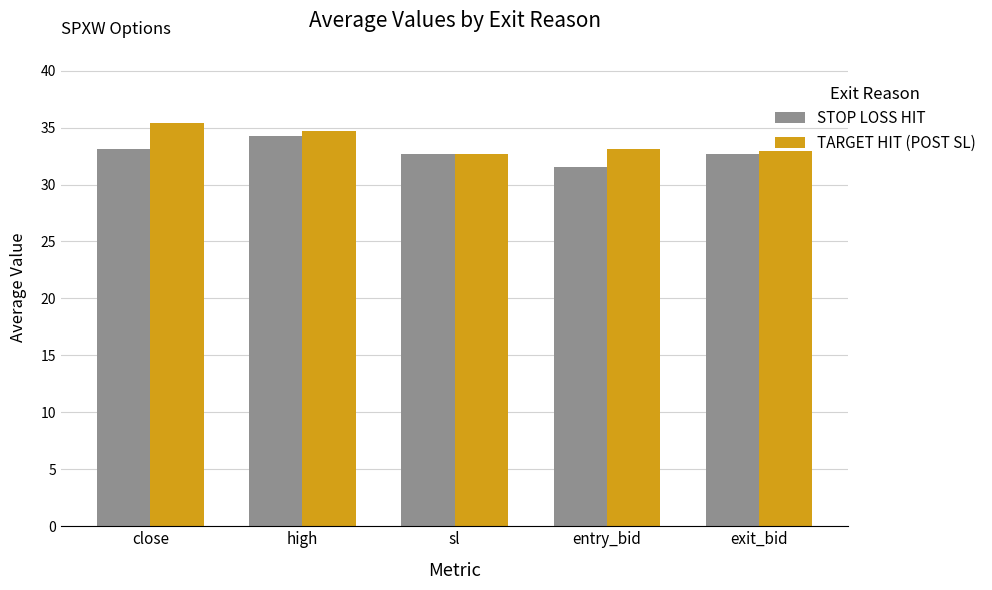

What is the label of the 5th bar from the right?

close